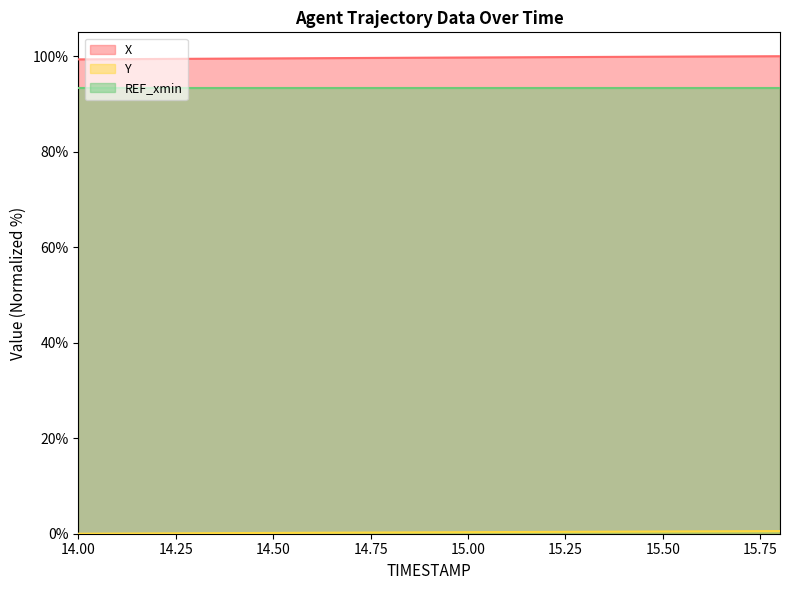

Where is X nearest to the value 99?

14.0